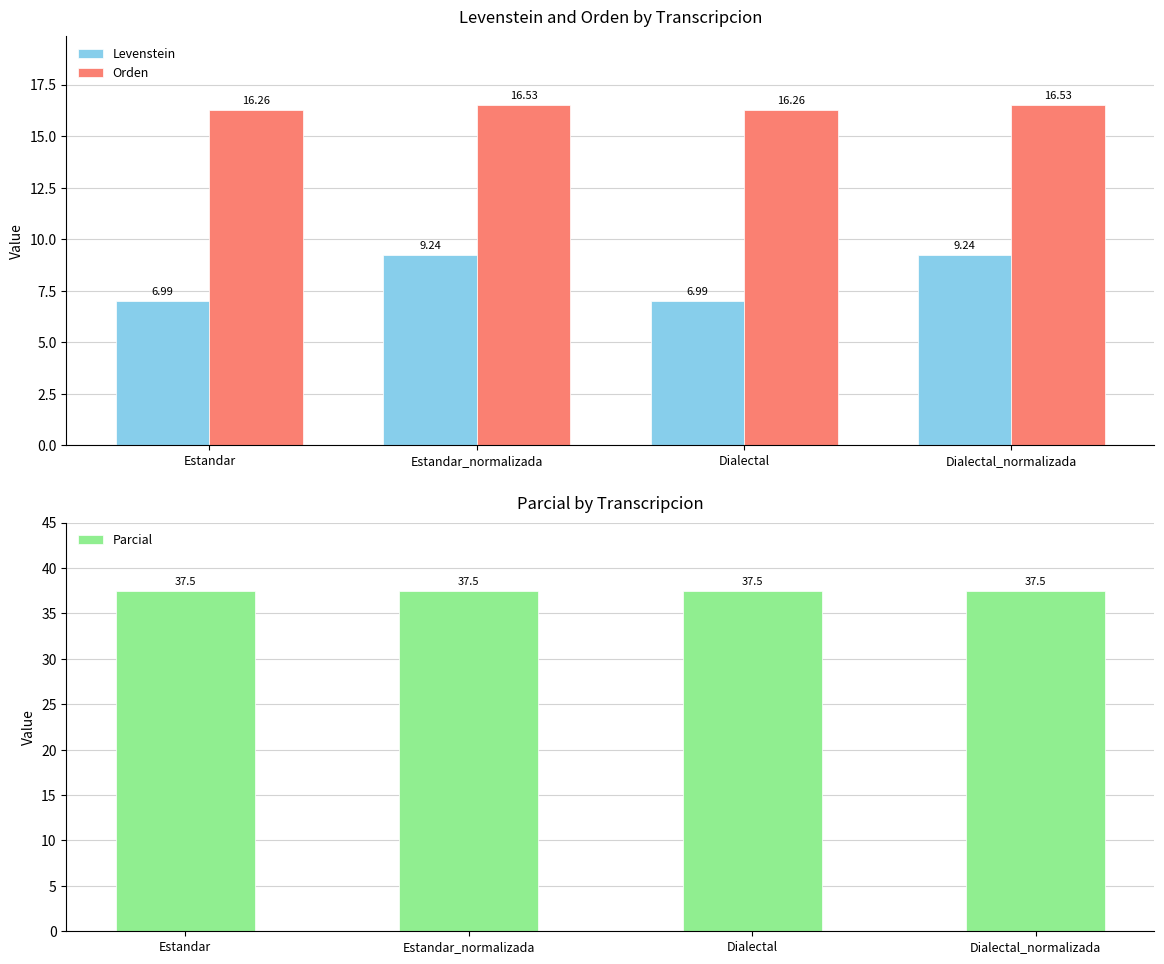

What is the sum of the Orden values at Dialectal_normalizada and Dialectal?

32.8